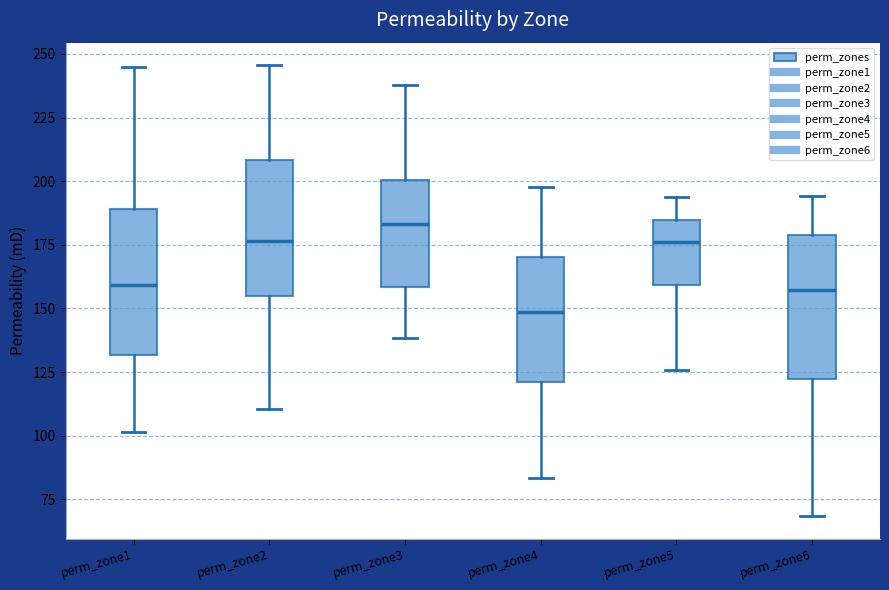

Which box has the highest median line?

perm_zone3